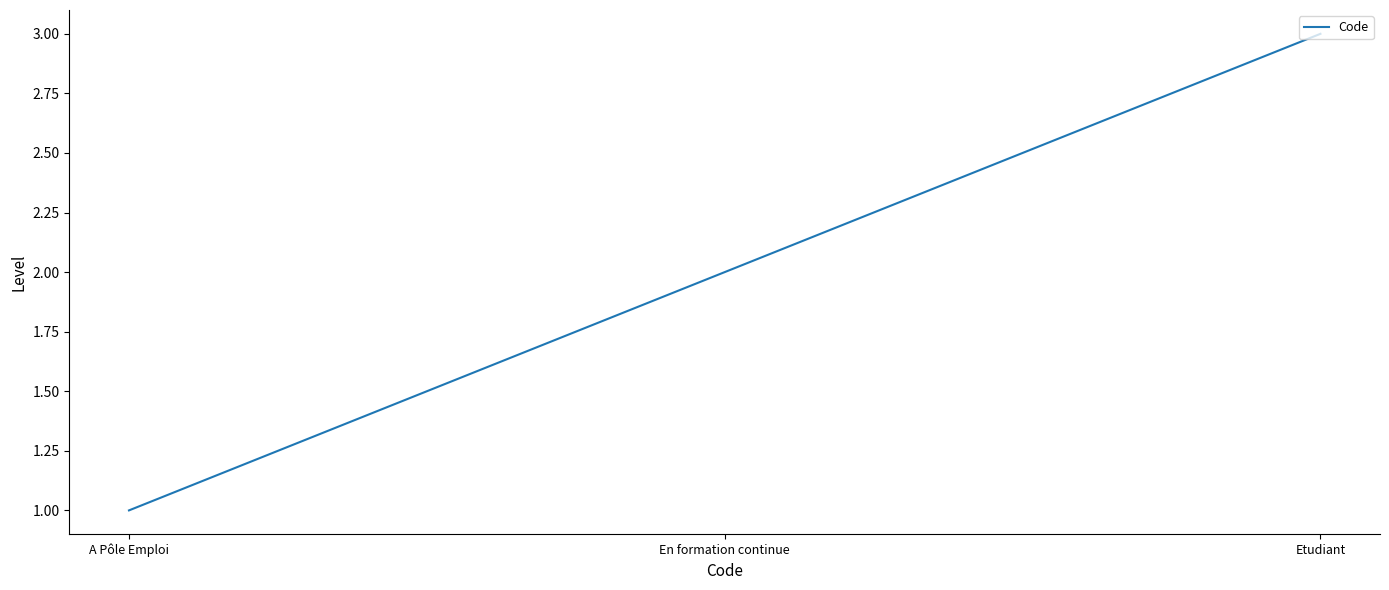

What is the smallest value displayed?

1